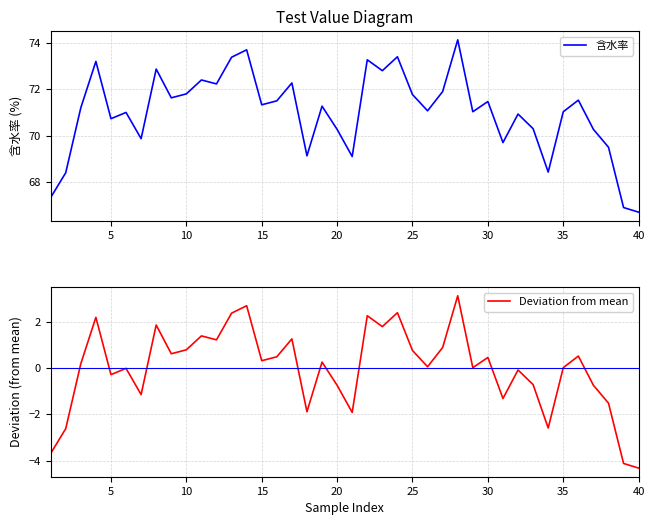

The 含水率 series shows 71.8 at 25. True or false?

True